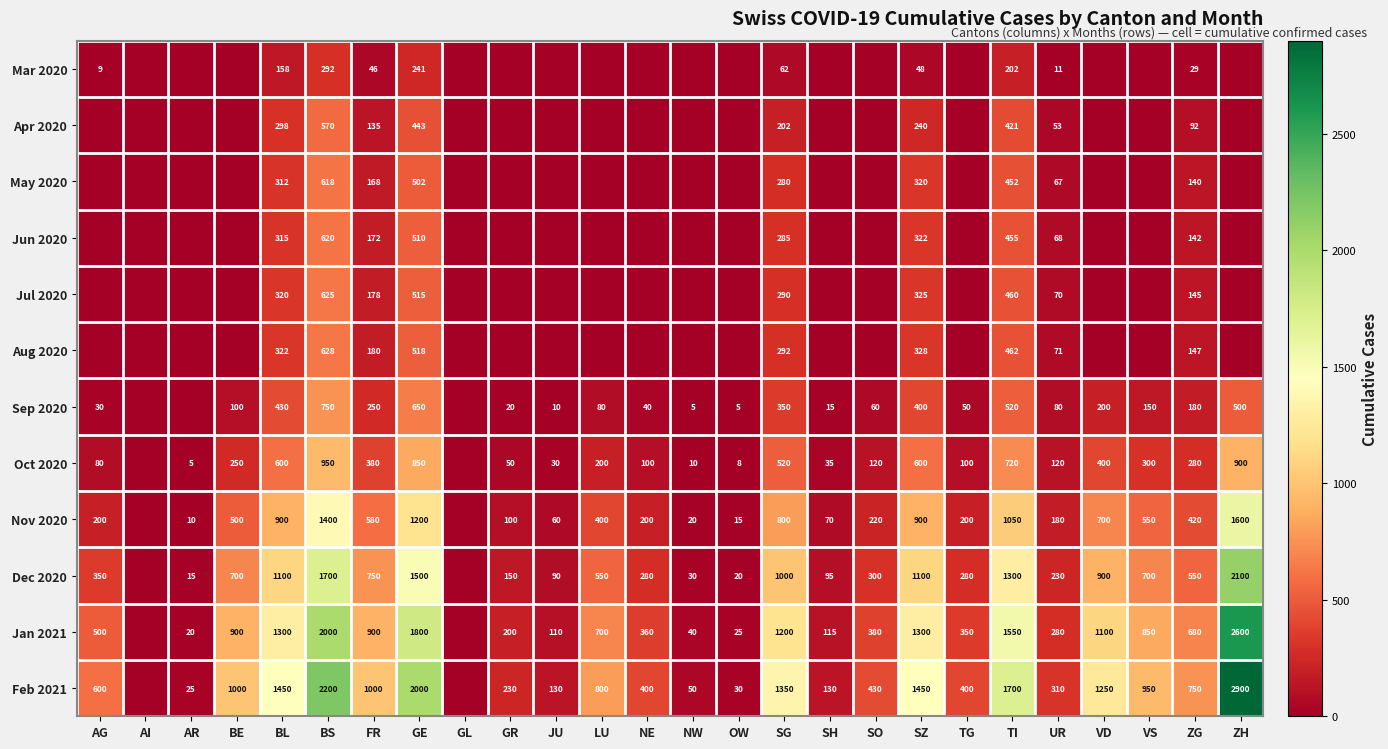

What is the total value across all series at TI?

9292